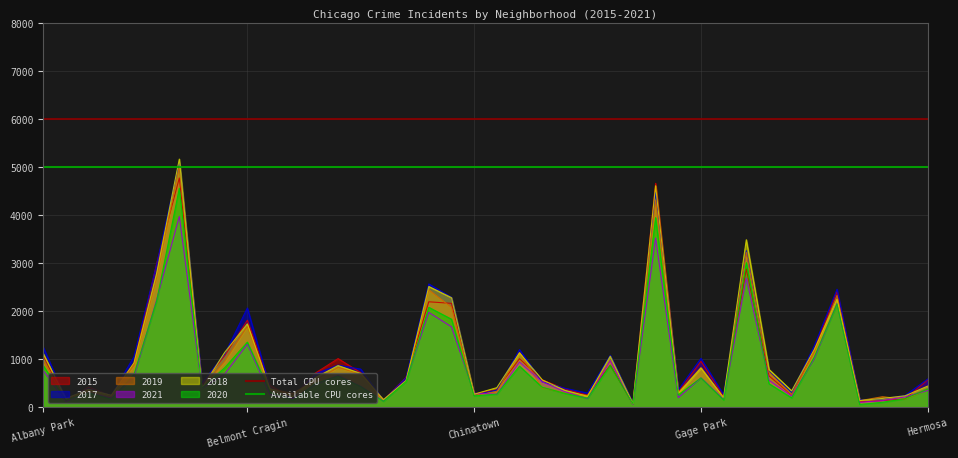

What is the maximum value for Total CPU cores?

6000